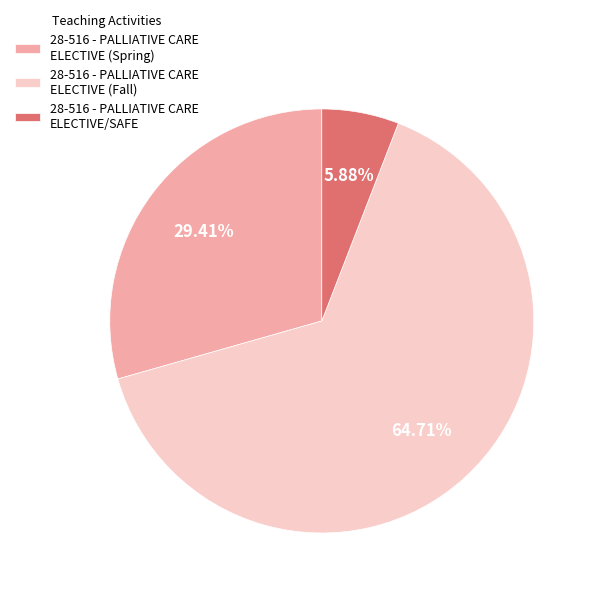

Rank the categories by value from lowest to highest.

28-516 - PALLIATIVE CARE ELECTIVE/SAFE, 28-516 - PALLIATIVE CARE ELECTIVE (Spring), 28-516 - PALLIATIVE CARE ELECTIVE (Fall)